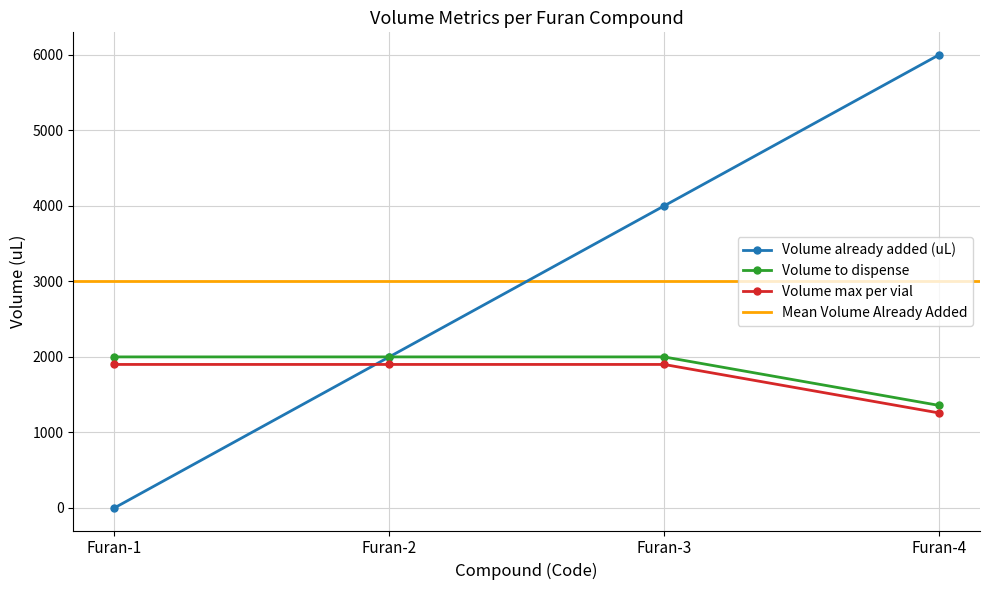

Is it true that Volume already added (uL) equals 3131 at Furan-4?

False